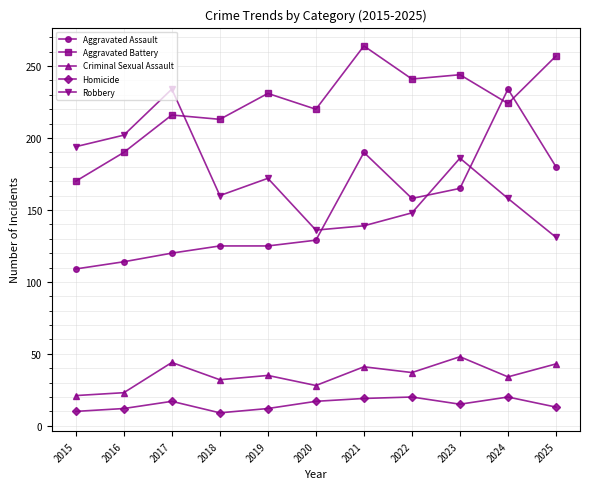

What is the value of the Criminal Sexual Assault point at the 8th from the left?

37